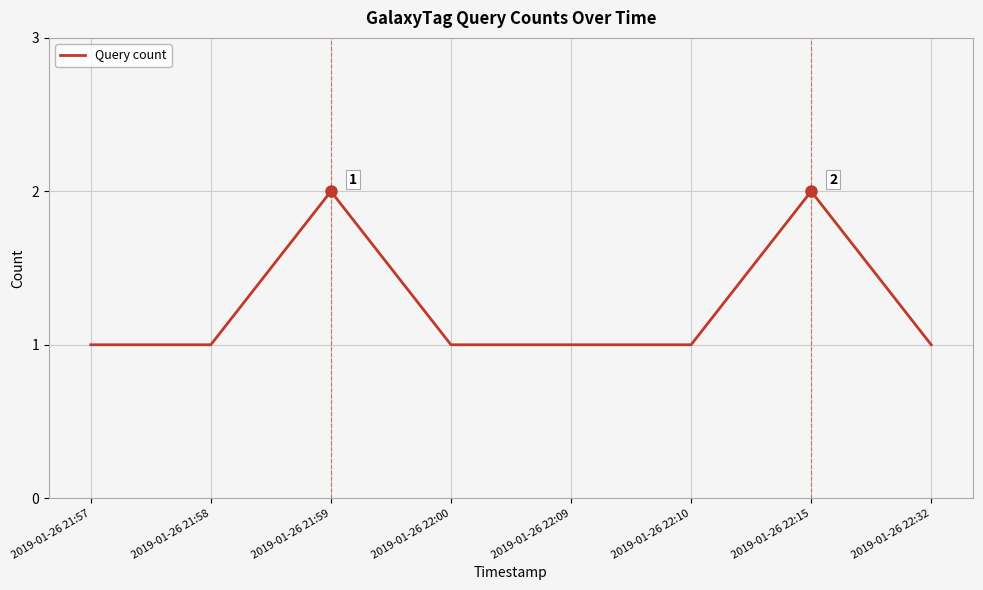

How many lines are shown in the chart?

1